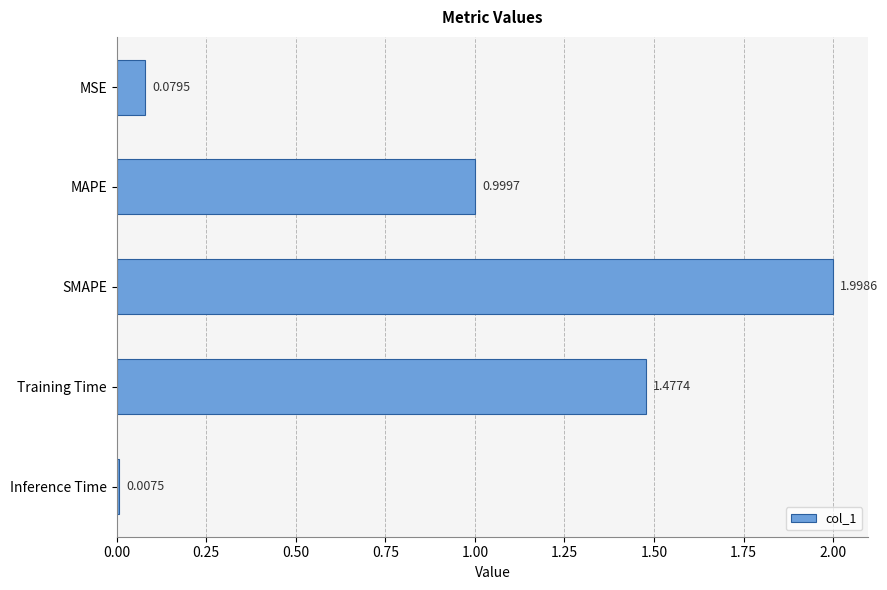

What is the sum of the values at SMAPE and MSE?

2.1